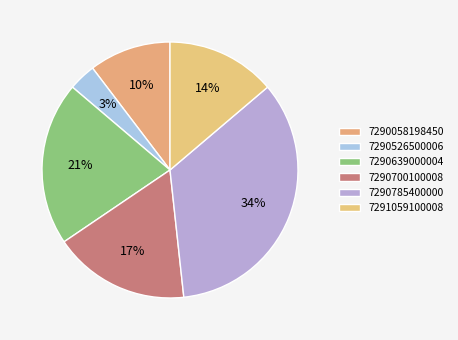

Is 7290526500006 the majority of the pie?

No